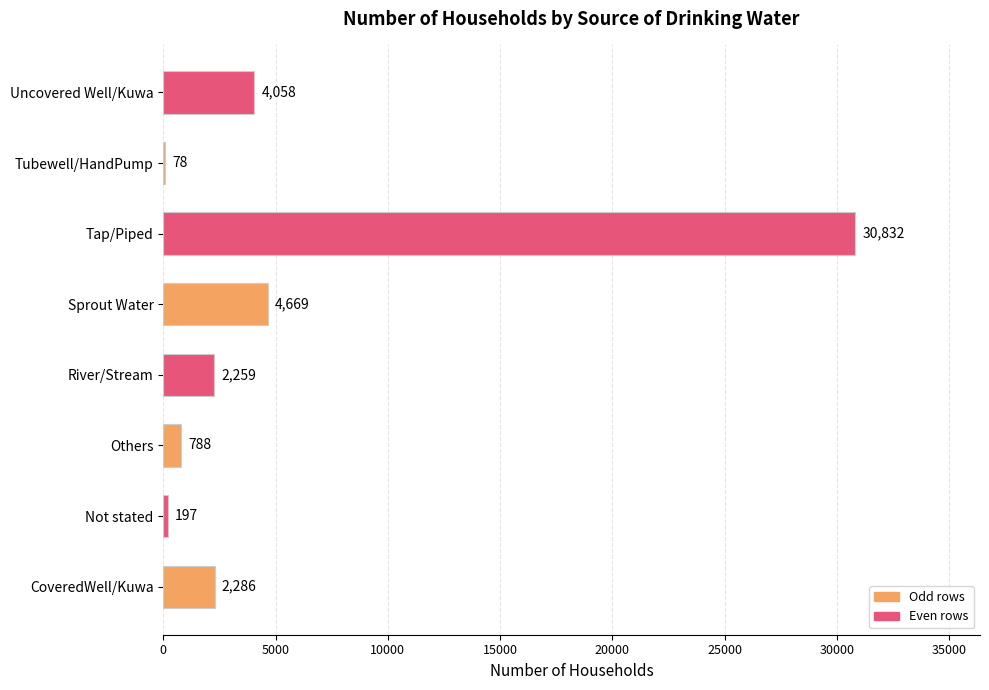

The chart shows a value of 788 at Others. True or false?

True